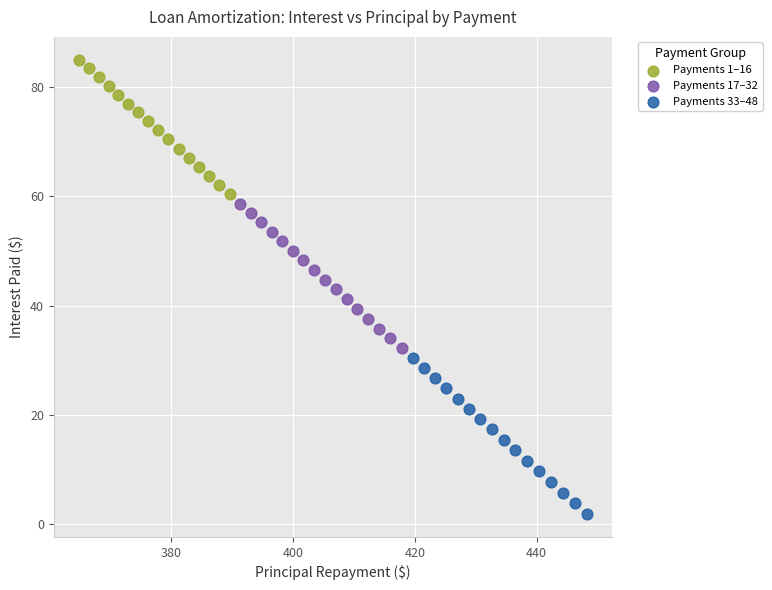

Which series has the widest spread of Y values?

Payments 33–48